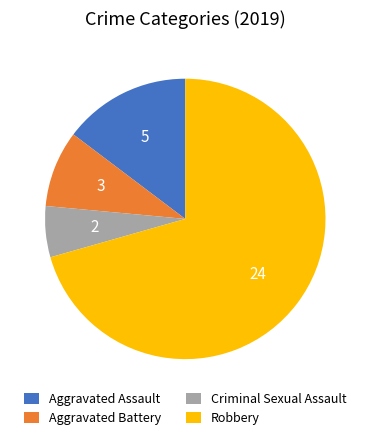

Is the sum of Robbery and Aggravated Assault greater than half?

Yes